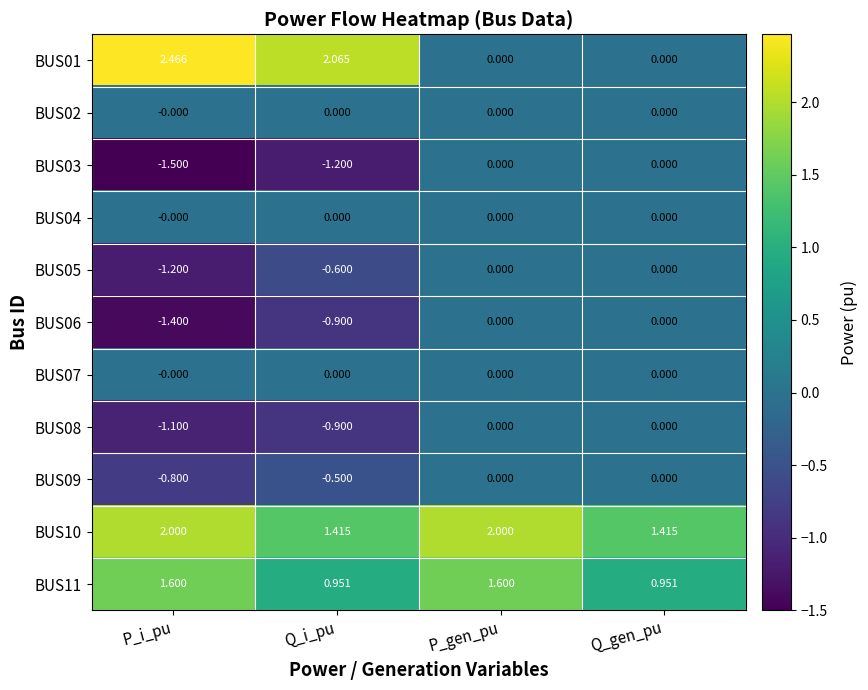

Is the value of BUS11 at P_i_pu greater than the value of BUS01 at Q_gen_pu?

Yes